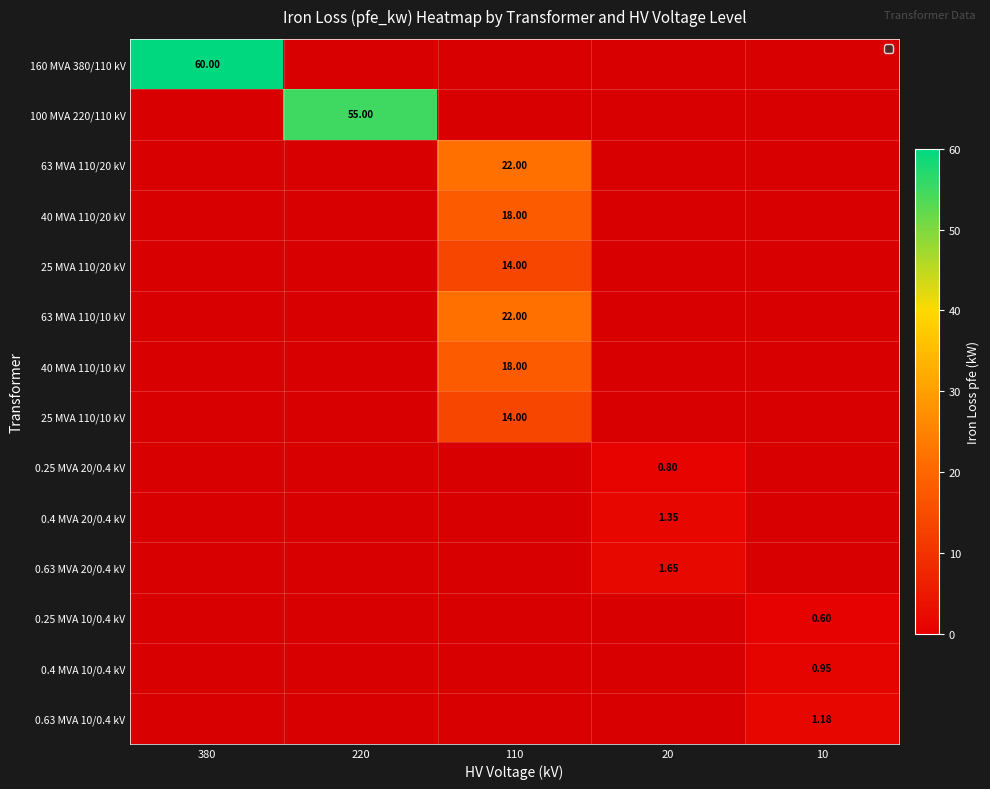

How many distinct data groups are displayed?

14